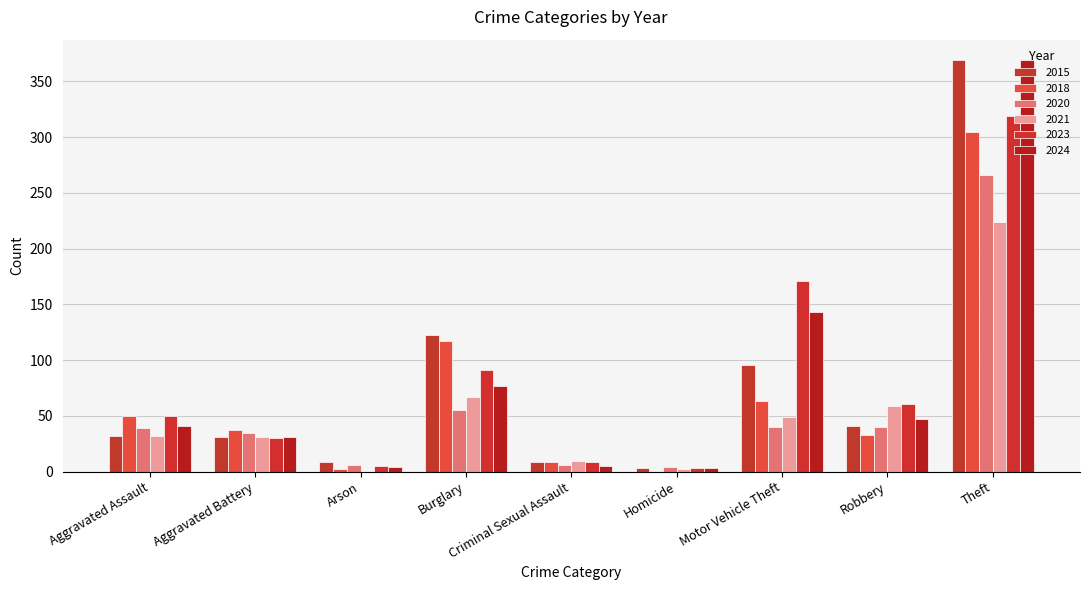

Rank the series at Arson from lowest to highest value.

2021, 2018, 2024, 2023, 2020, 2015